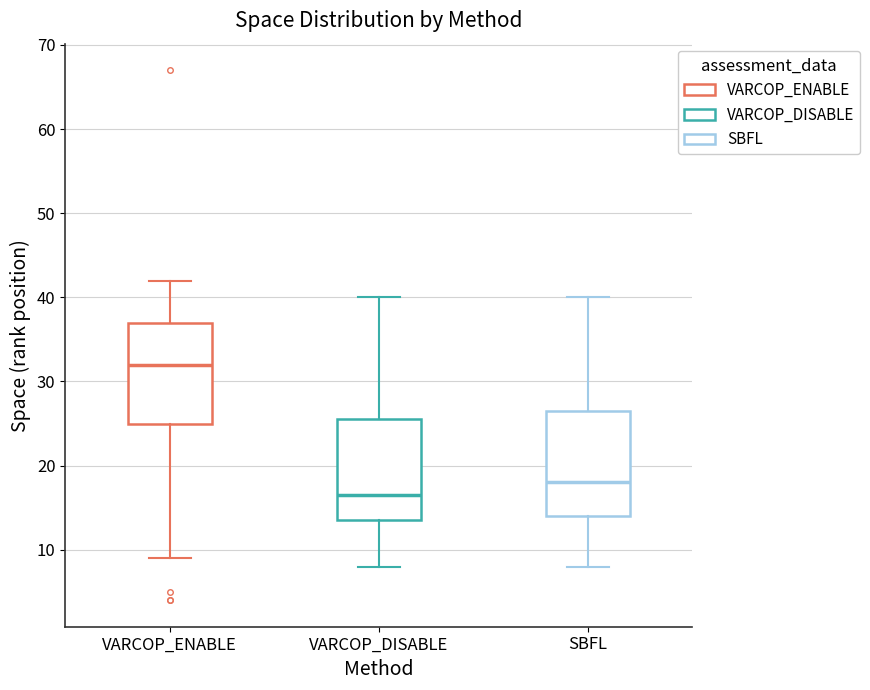

Which box has the lowest median line?

VARCOP_DISABLE